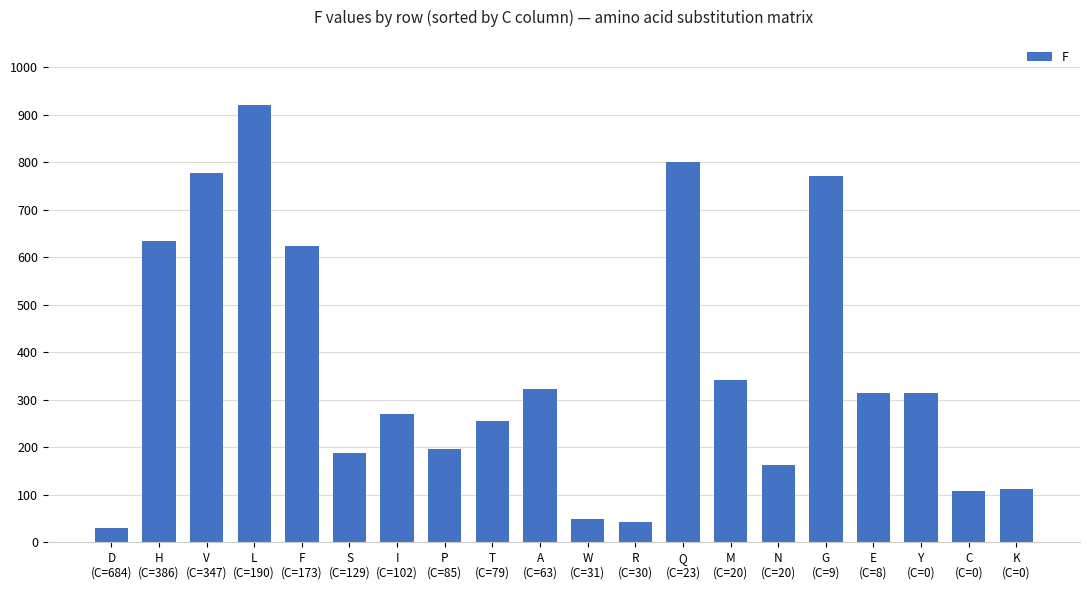

Does the chart contain any negative values?

No